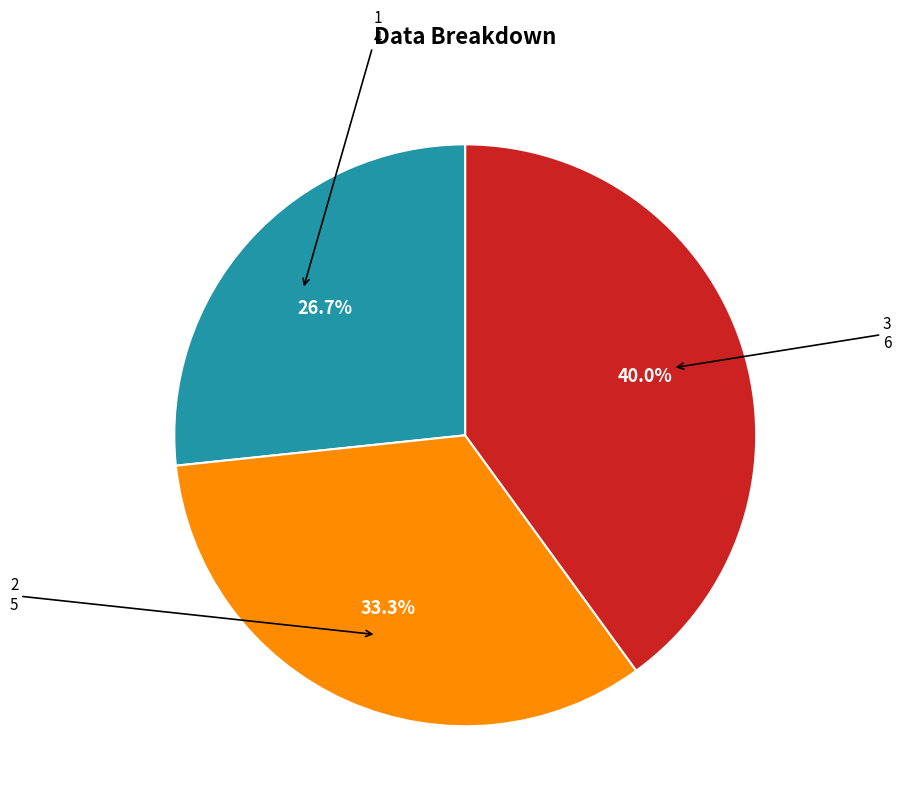

Count the number of slices in the pie.

3